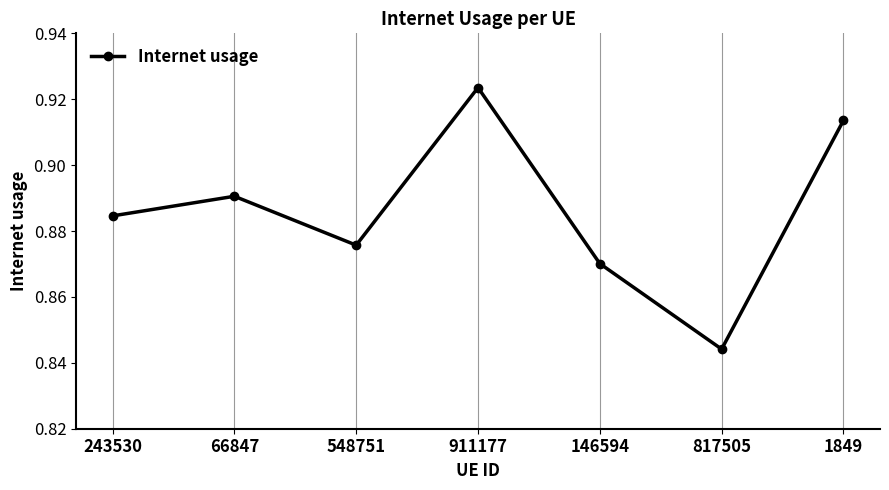

How many lines are shown in the chart?

1